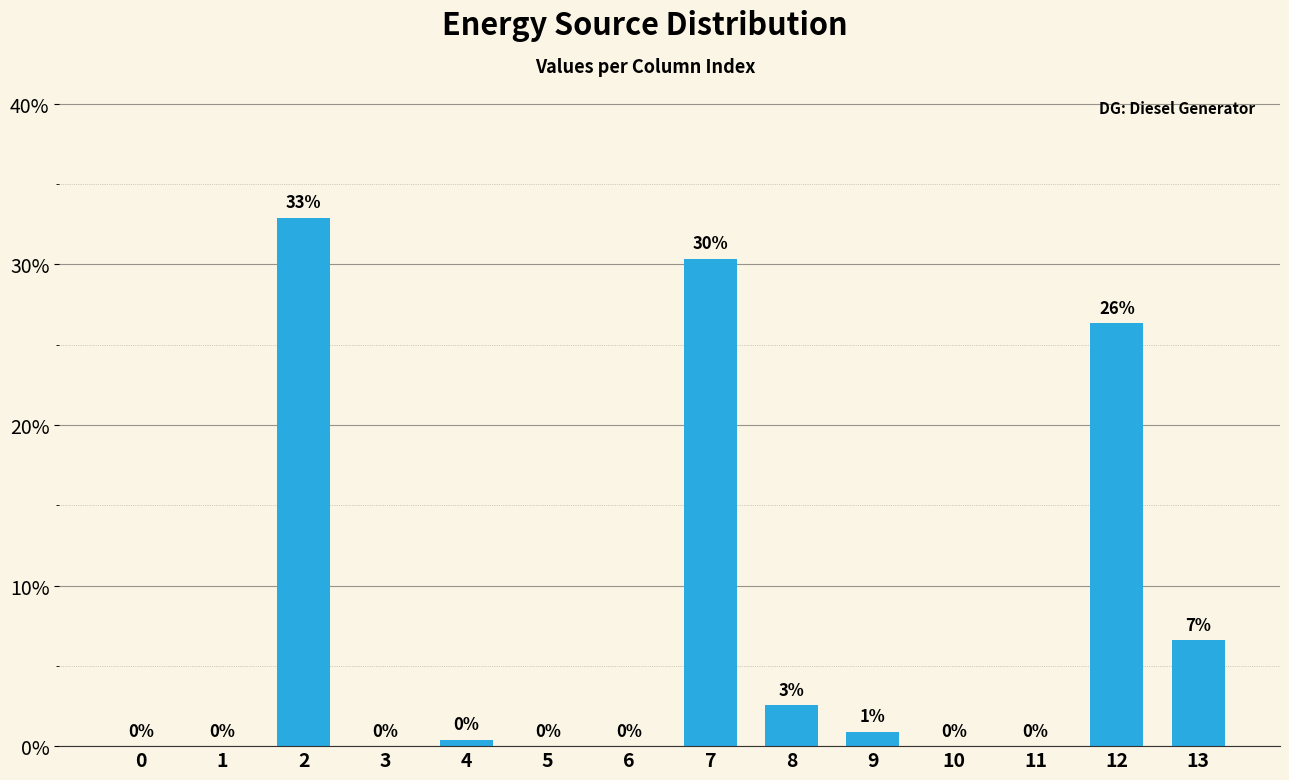

The value at 1 is 0.0. True or false?

True